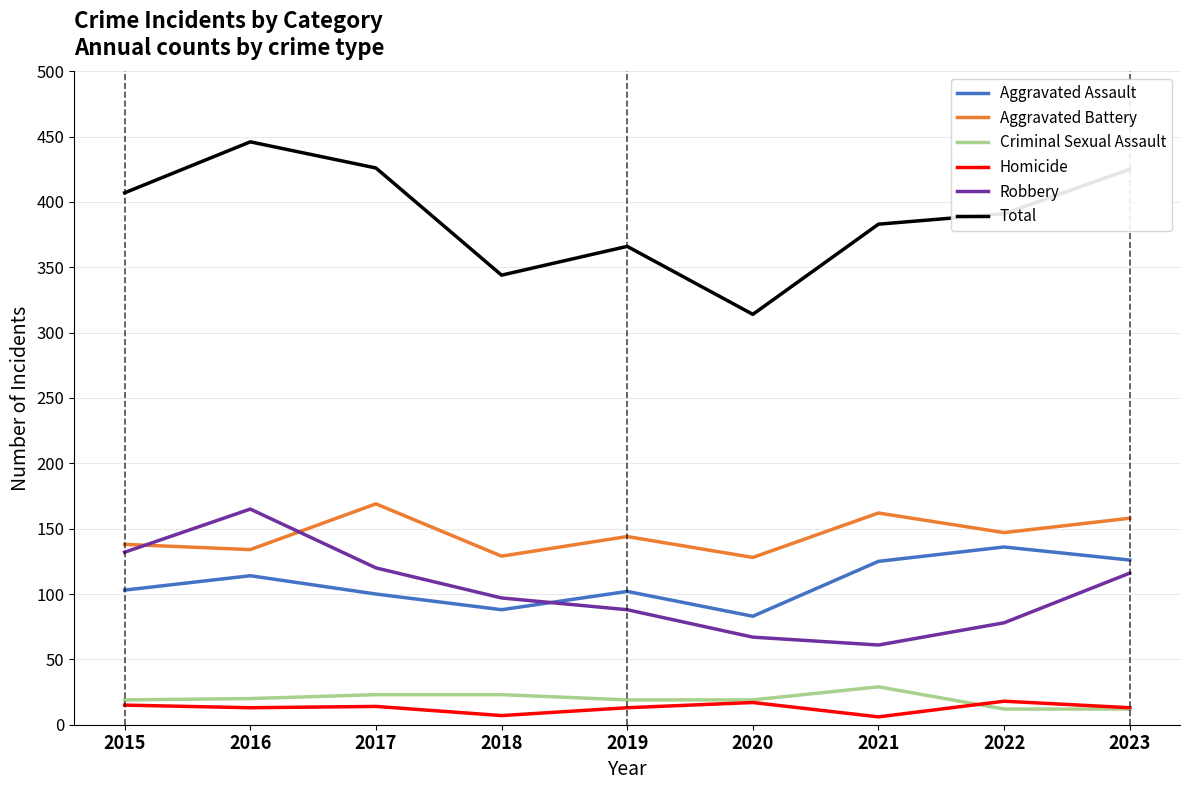

What is the spread (max minus min) of values at 2015?

392